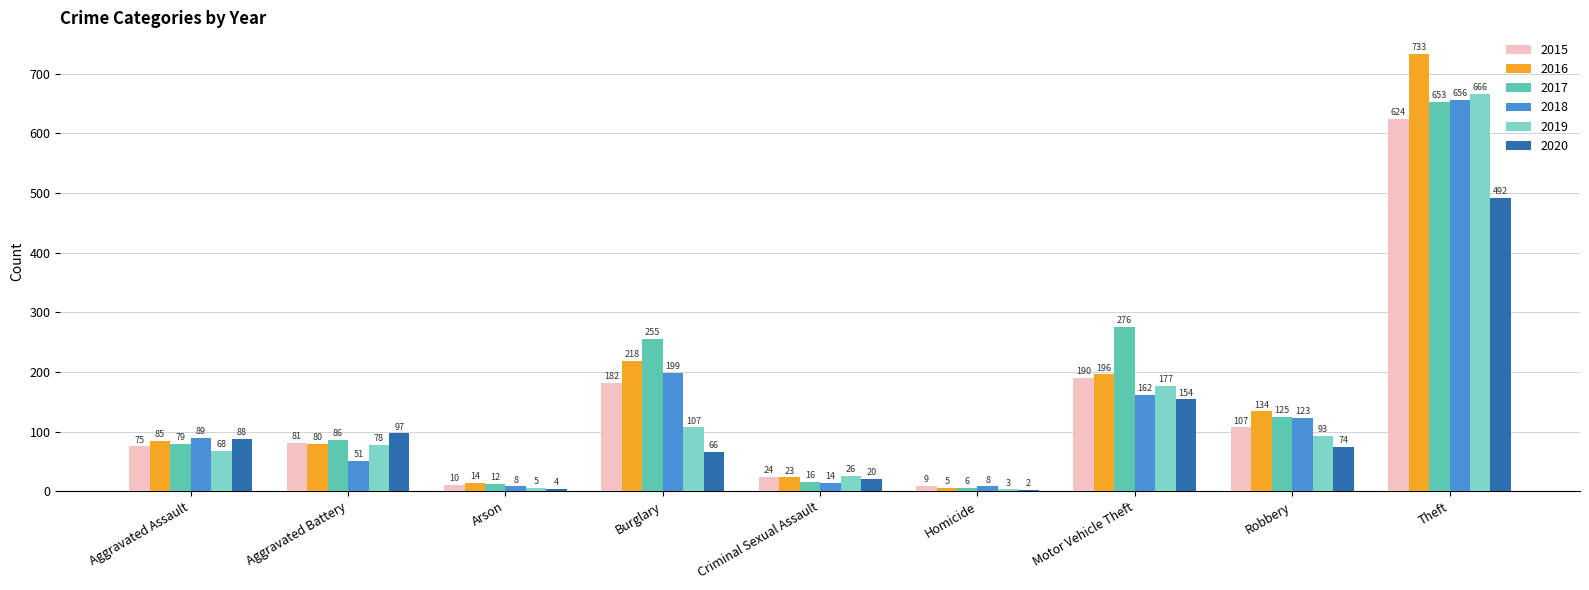

What is the sum of all 2018 values?

1310